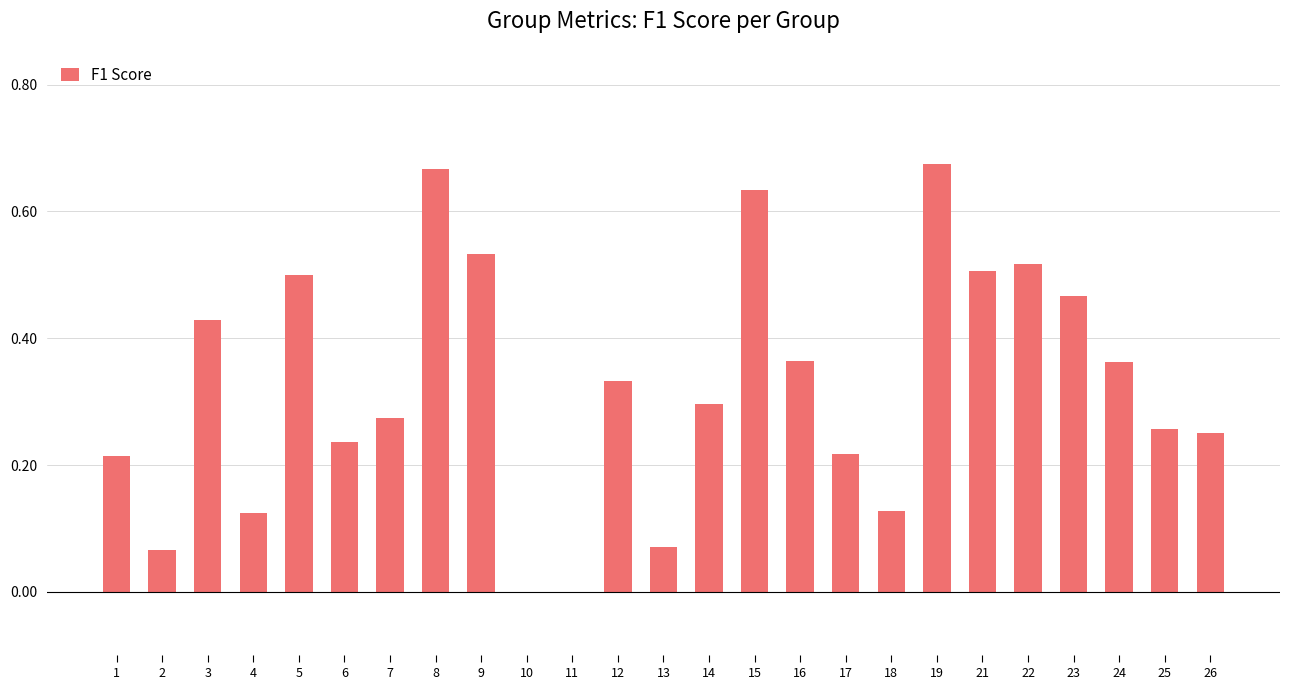

What is the sum of all values?

8.1